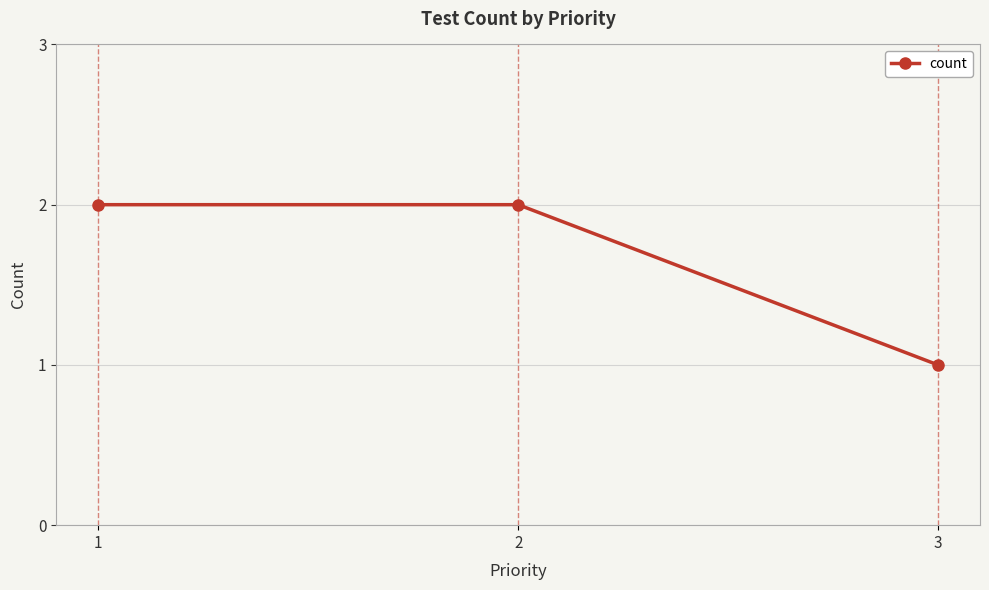

What is the value of the 3rd point from the left?

1